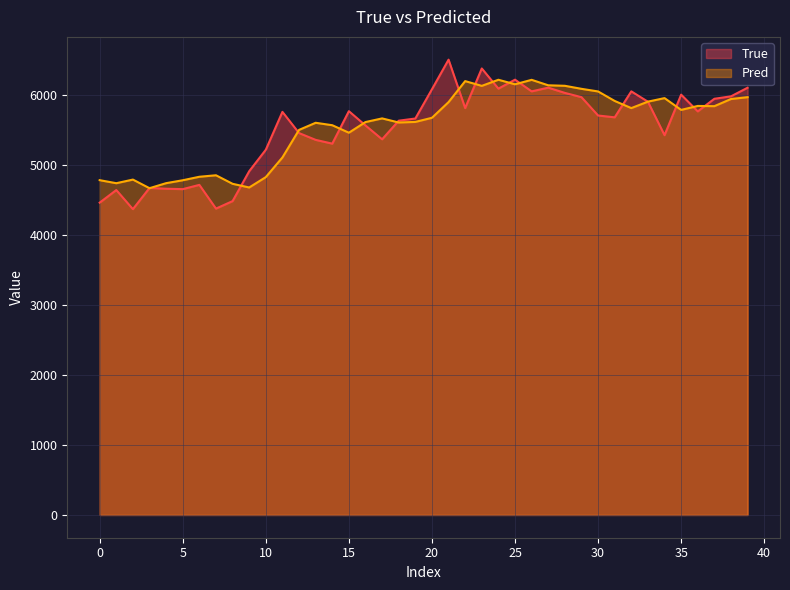

Which series has the largest range (max minus min)?

True